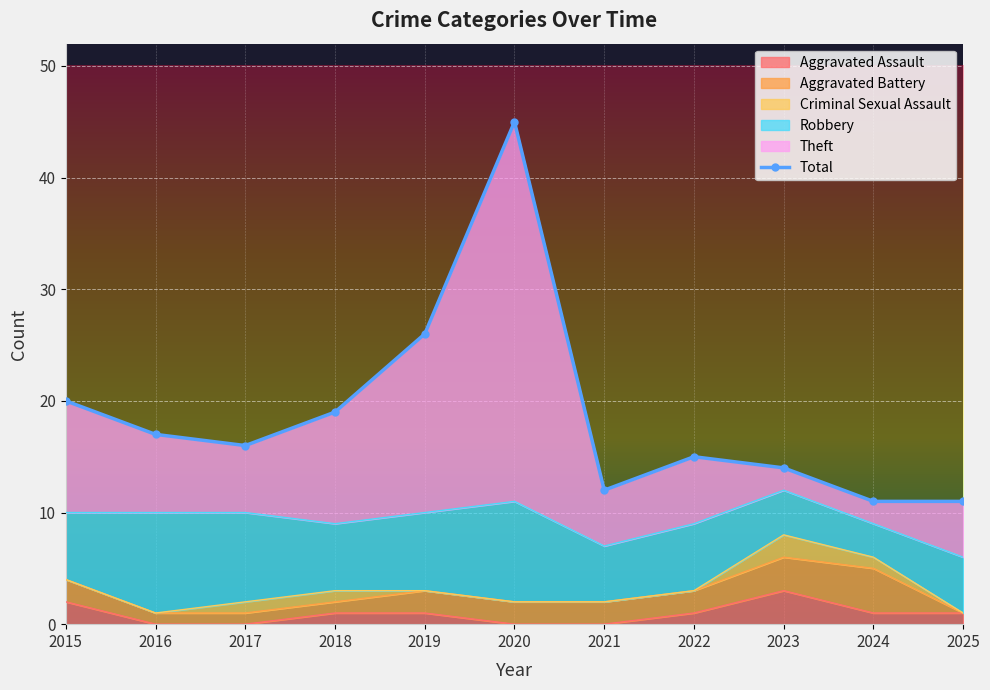

How many categories are shown in the chart?

11